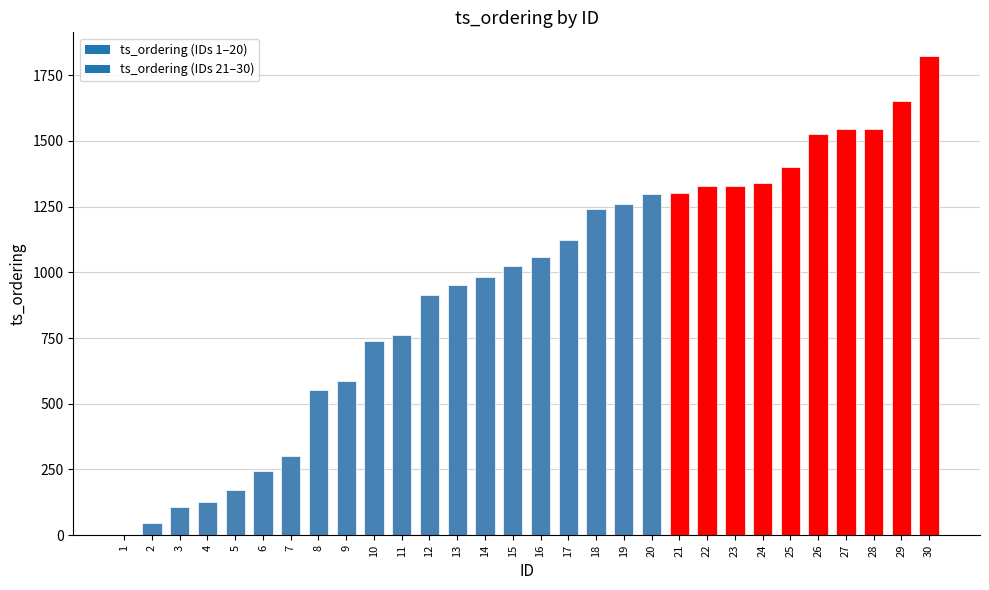

What is the sum of all values?

28281.4